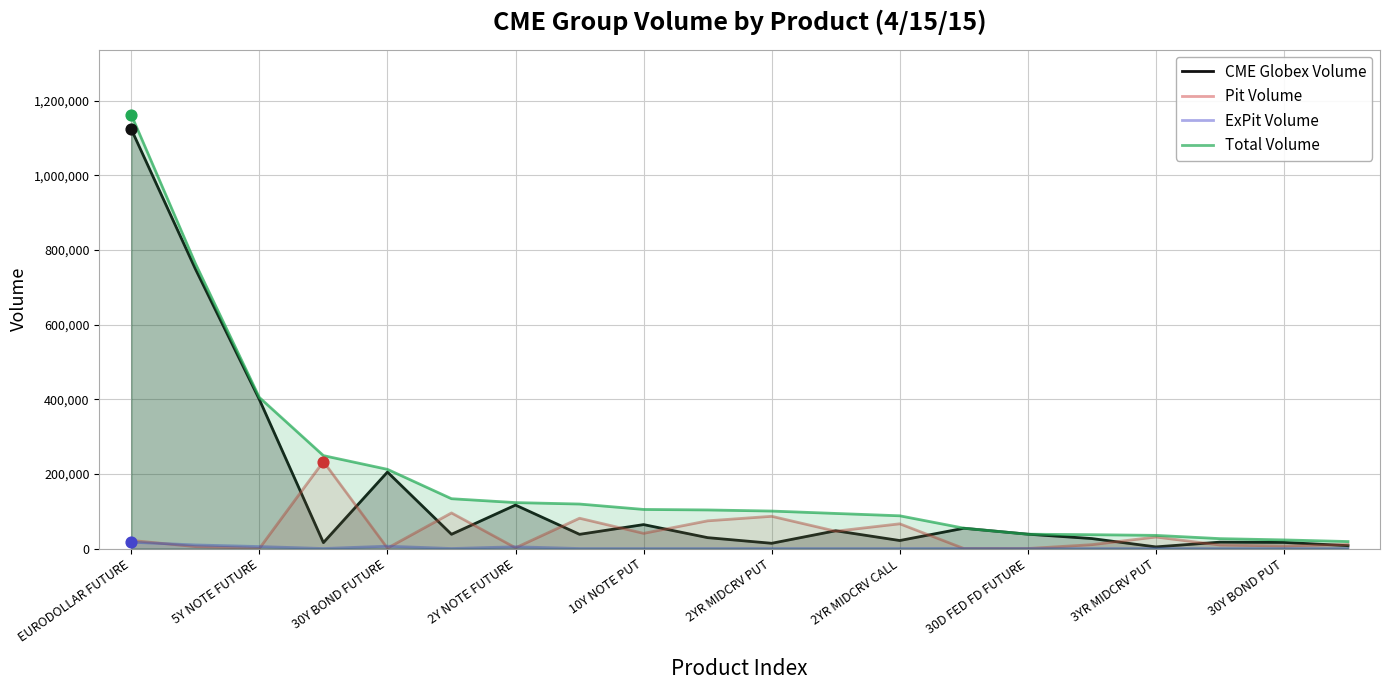

Which series has the largest Y range (max minus min)?

Total Volume